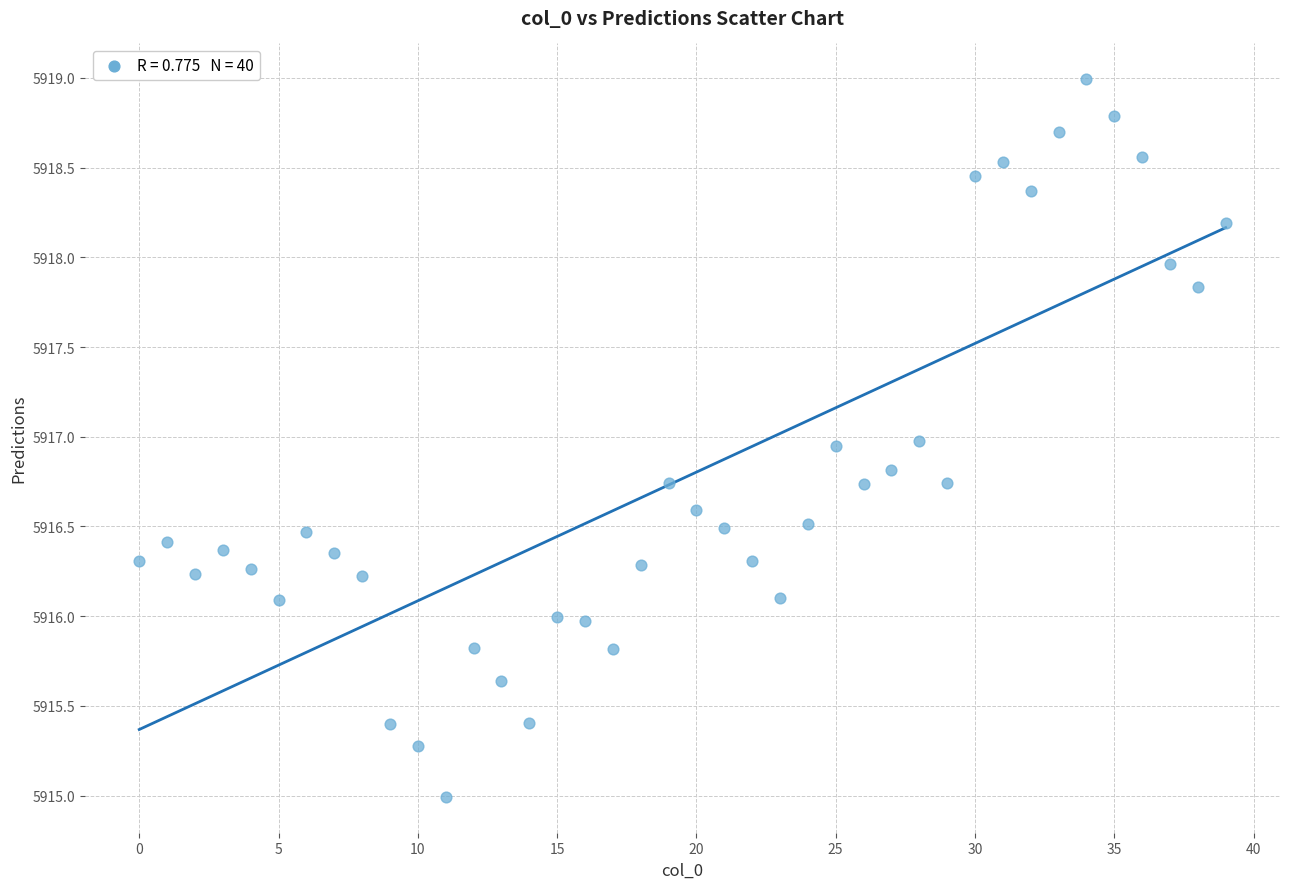

What is the range of Y values (max minus min)?

4.0